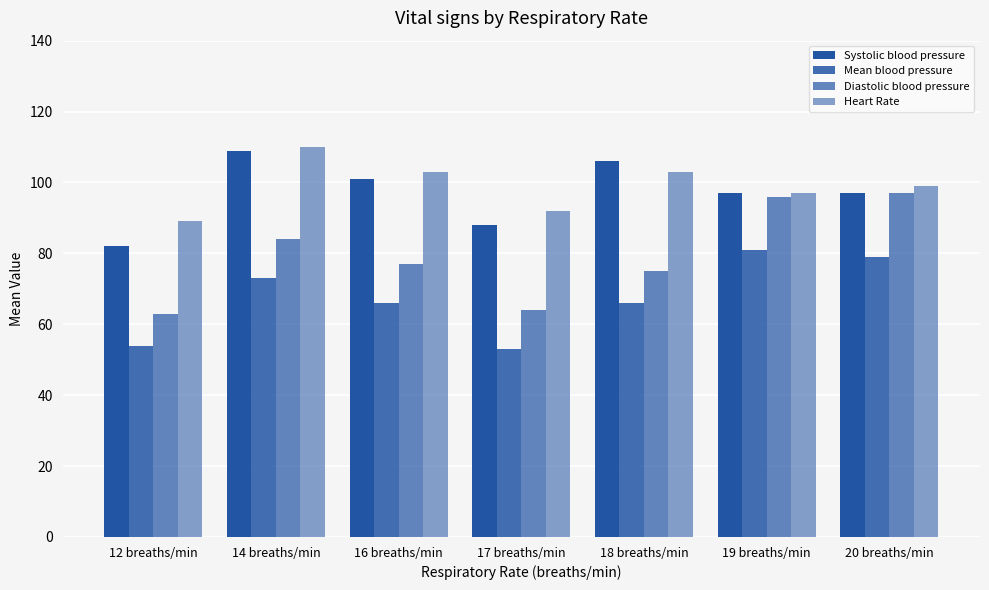

Reading left to right, extract all data points from this chart.

Systolic blood pressure: 12 breaths/min=82	14 breaths/min=109	16 breaths/min=101	17 breaths/min=88	18 breaths/min=106	19 breaths/min=97	20 breaths/min=97
Mean blood pressure: 12 breaths/min=54	14 breaths/min=73	16 breaths/min=66	17 breaths/min=53	18 breaths/min=66	19 breaths/min=81	20 breaths/min=79
Diastolic blood pressure: 12 breaths/min=63	14 breaths/min=84	16 breaths/min=77	17 breaths/min=64	18 breaths/min=75	19 breaths/min=96	20 breaths/min=97
Heart Rate: 12 breaths/min=89	14 breaths/min=110	16 breaths/min=103	17 breaths/min=92	18 breaths/min=103	19 breaths/min=97	20 breaths/min=99